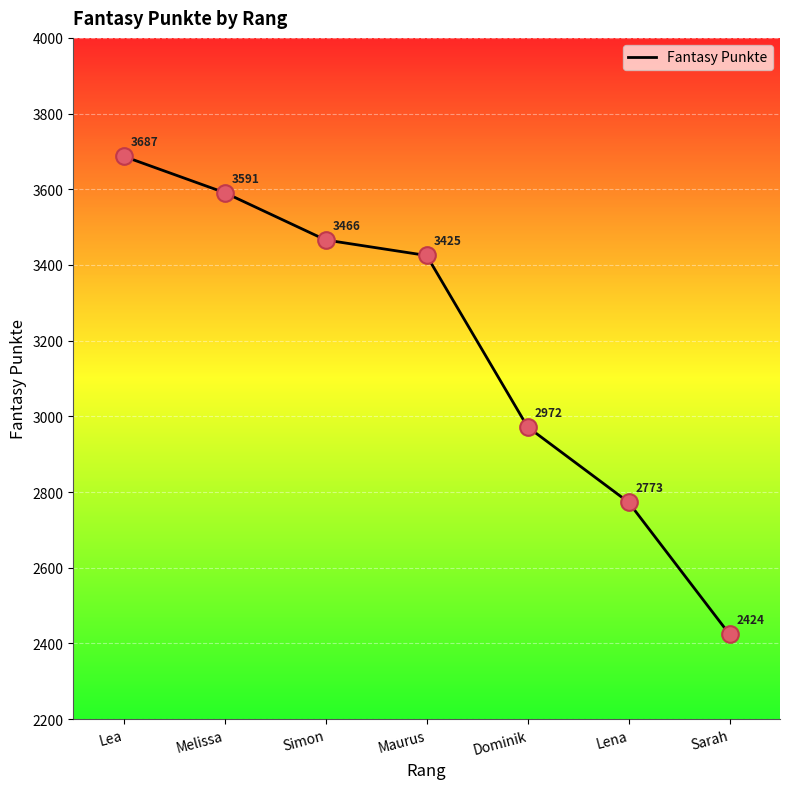

Which has a higher value, Maurus or Lena?

Maurus